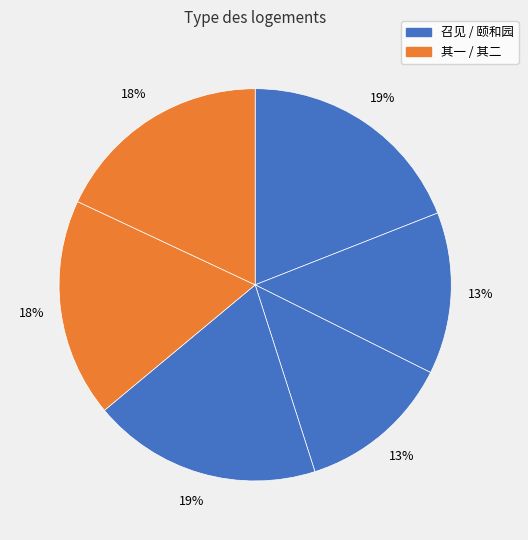

Count the number of slices in the pie.

6